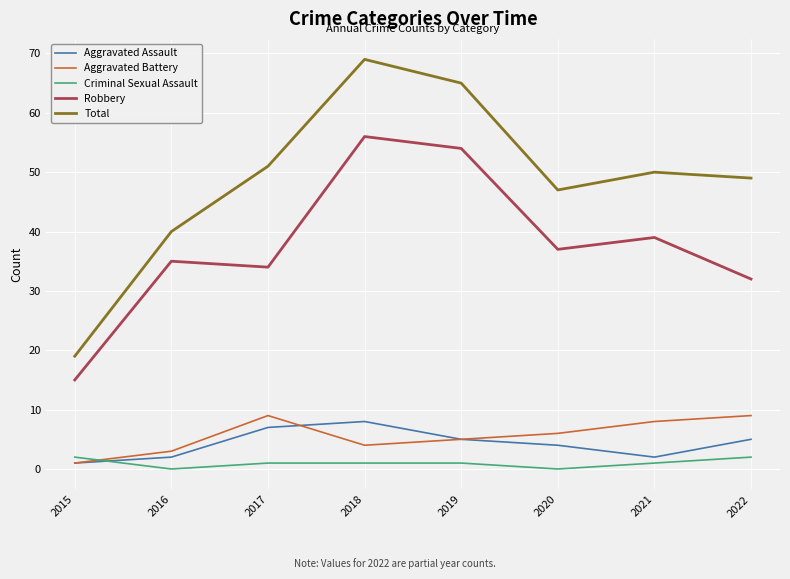

The Criminal Sexual Assault series shows 2 at 2022. True or false?

True